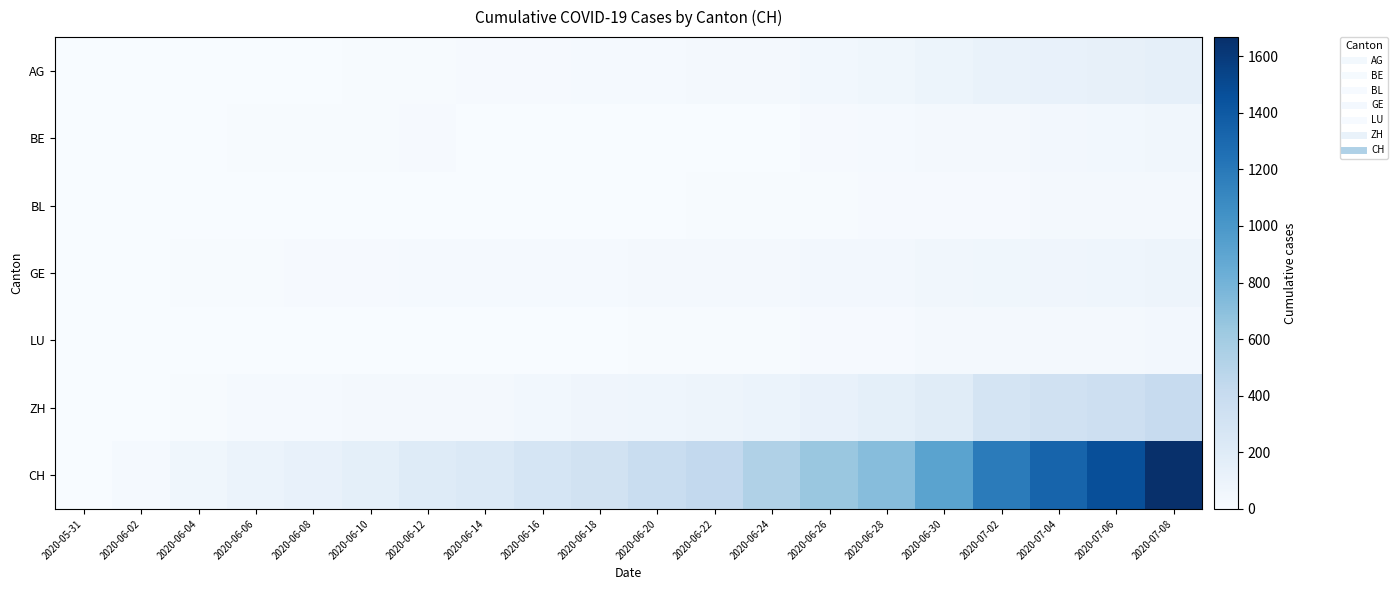

Reading left to right, what are all the values shown in this chart?

AG: 2020-05-31=0	2020-06-02=0	2020-06-04=3	2020-06-06=5	2020-06-08=5	2020-06-10=7	2020-06-12=13	2020-06-14=16	2020-06-16=18	2020-06-18=21	2020-06-20=26	2020-06-22=28	2020-06-24=35	2020-06-26=50	2020-06-28=59	2020-06-30=88	2020-07-02=116	2020-07-04=123	2020-07-06=132	2020-07-08=147
BE: 2020-05-31=0	2020-06-02=1	2020-06-04=4	2020-06-06=8	2020-06-08=8	2020-06-10=9	2020-06-12=17	2020-06-14=0	2020-06-16=0	2020-06-18=0	2020-06-20=0	2020-06-22=0	2020-06-24=0	2020-06-26=18	2020-06-28=21	2020-06-30=27	2020-07-02=35	2020-07-04=43	2020-07-06=52	2020-07-08=57
BL: 2020-05-31=0	2020-06-02=1	2020-06-04=2	2020-06-06=3	2020-06-08=3	2020-06-10=4	2020-06-12=4	2020-06-14=4	2020-06-16=5	2020-06-18=5	2020-06-20=6	2020-06-22=7	2020-06-24=9	2020-06-26=12	2020-06-28=16	2020-06-30=17	2020-07-02=19	2020-07-04=27	2020-07-06=29	2020-07-08=35
GE: 2020-05-31=0	2020-06-02=4	2020-06-04=8	2020-06-06=13	2020-06-08=14	2020-06-10=16	2020-06-12=20	2020-06-14=20	2020-06-16=22	2020-06-18=23	2020-06-20=31	2020-06-22=32	2020-06-24=38	2020-06-26=43	2020-06-28=44	2020-06-30=56	2020-07-02=62	2020-07-04=67	2020-07-06=76	2020-07-08=84
LU: 2020-05-31=0	2020-06-02=0	2020-06-04=0	2020-06-06=0	2020-06-08=1	2020-06-10=1	2020-06-12=1	2020-06-14=3	2020-06-16=5	2020-06-18=6	2020-06-20=9	2020-06-22=10	2020-06-24=12	2020-06-26=14	2020-06-28=18	2020-06-30=27	2020-07-02=28	2020-07-04=36	2020-07-06=37	2020-07-08=42
ZH: 2020-05-31=0	2020-06-02=2	2020-06-04=13	2020-06-06=23	2020-06-08=23	2020-06-10=28	2020-06-12=30	2020-06-14=38	2020-06-16=52	2020-06-18=67	2020-06-20=75	2020-06-22=83	2020-06-24=103	2020-06-26=129	2020-06-28=152	2020-06-30=189	2020-07-02=293	2020-07-04=329	2020-07-06=356	2020-07-08=404
CH: 2020-05-31=0	2020-06-02=20	2020-06-04=62	2020-06-06=100	2020-06-08=125	2020-06-10=154	2020-06-12=206	2020-06-14=234	2020-06-16=285	2020-06-18=325	2020-06-20=385	2020-06-22=431	2020-06-24=528	2020-06-26=639	2020-06-28=721	2020-06-30=918	2020-07-02=1184	2020-07-04=1333	2020-07-06=1467	2020-07-08=1667